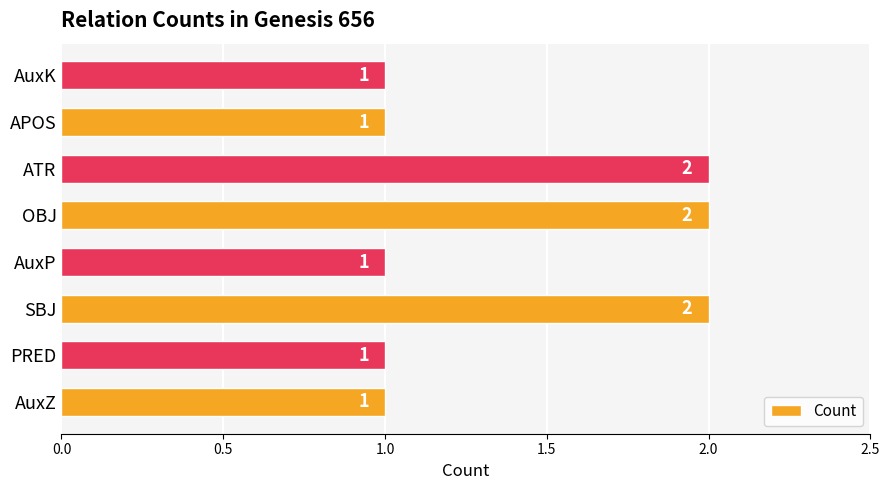

Which has a higher value, ATR or APOS?

ATR